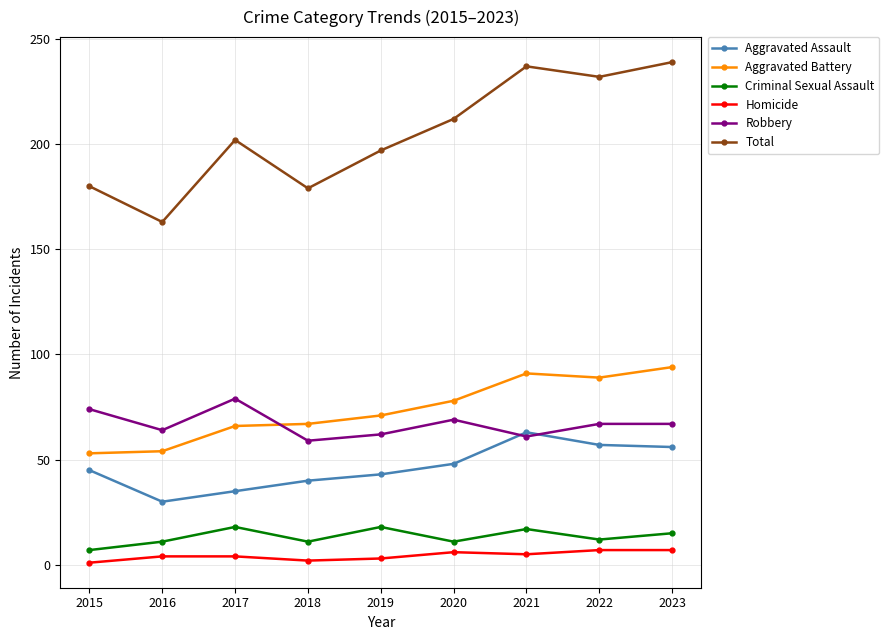

Where is the first local maximum for Total?

2017